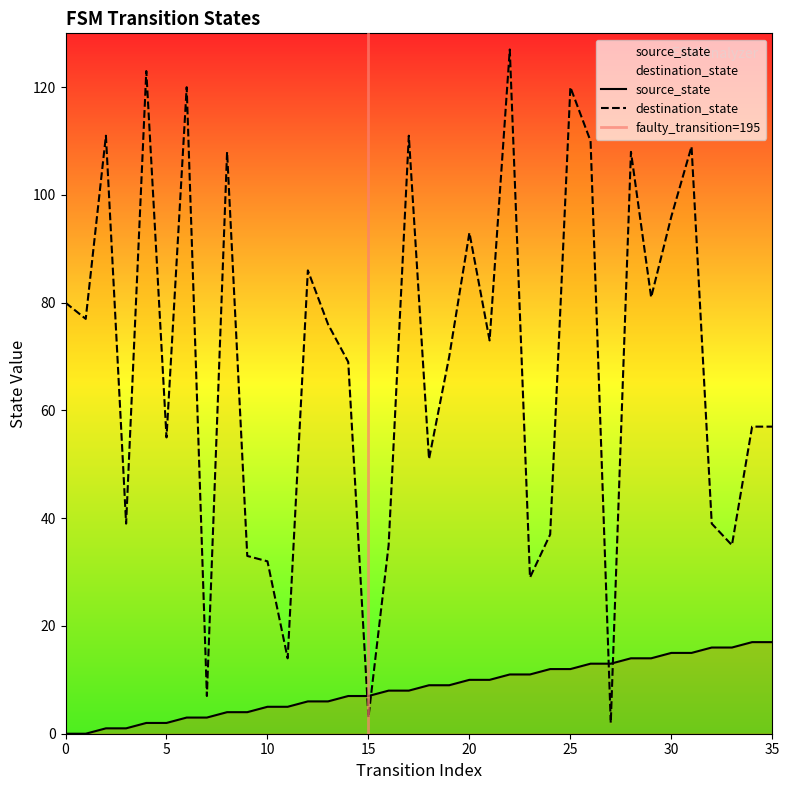

At how many categories does at least one series exceed 105?

10